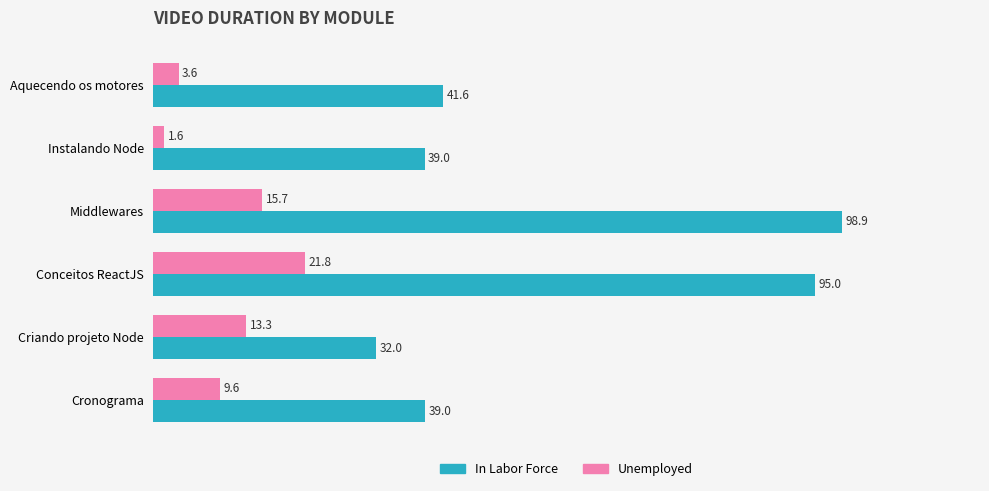

Where is In Labor Force nearest to the value 65?

Aquecendo os motores